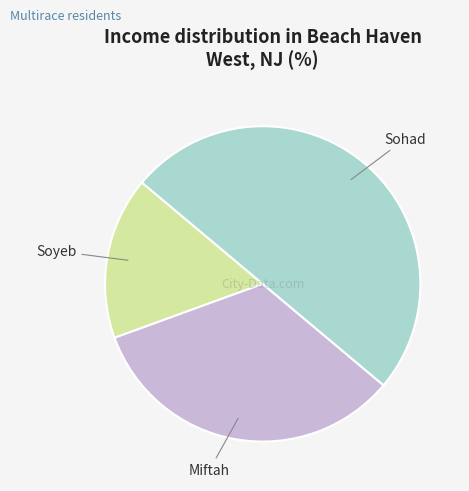

How many segments does this pie chart have?

3